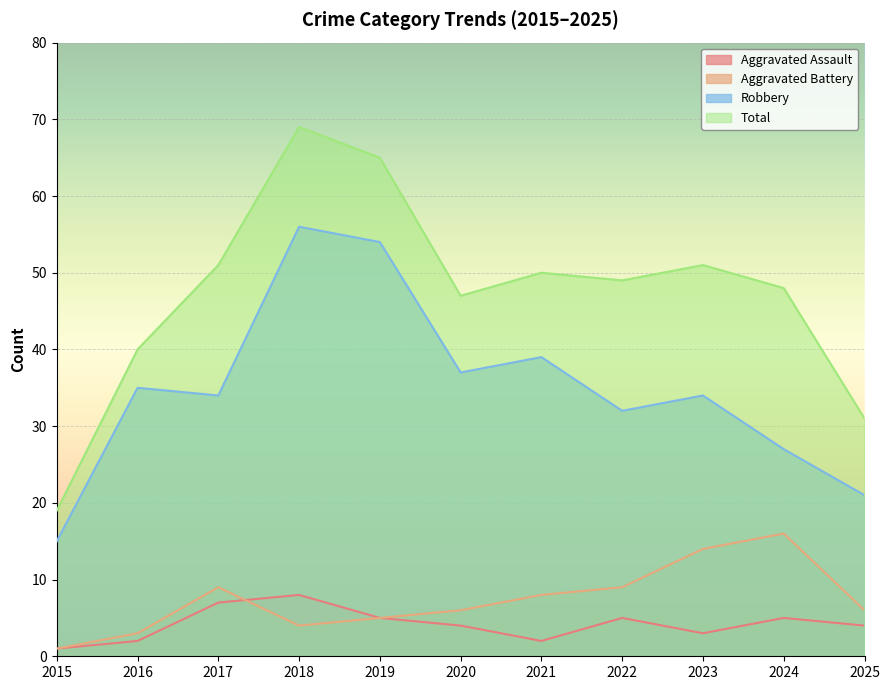

How many times do Aggravated Battery and Aggravated Assault cross each other?

1